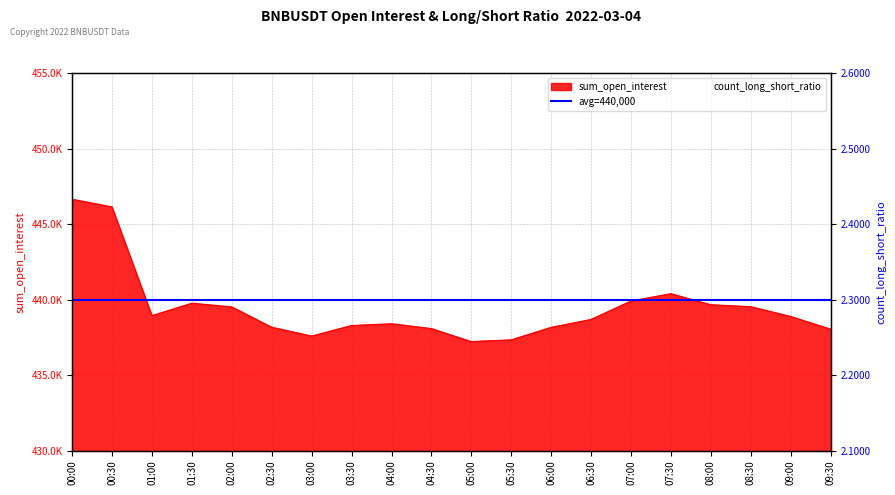

At which label does count_long_short_ratio reach its peak?

05:30